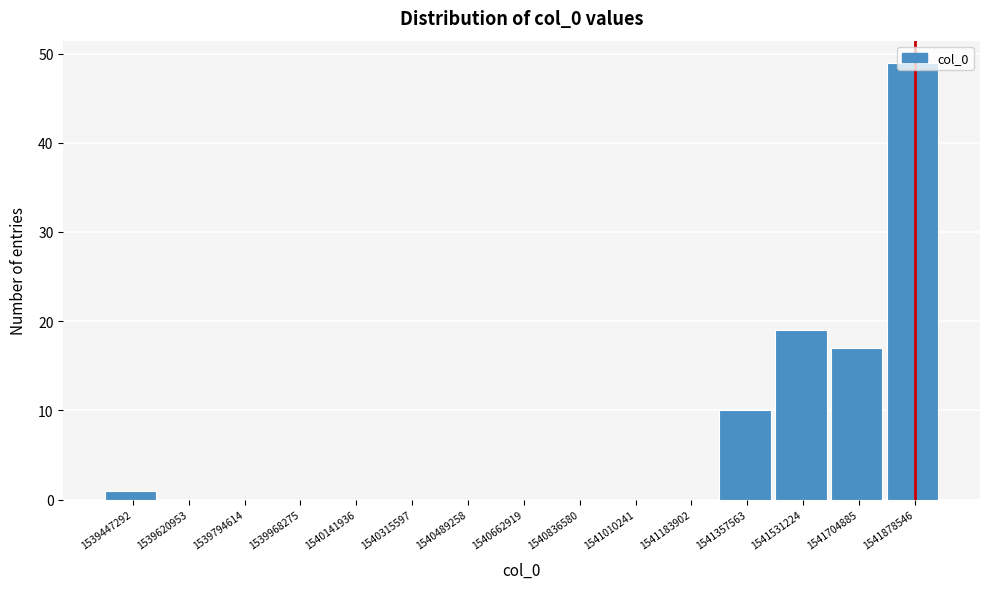

Is it true that the value at 1541531224 is 31?

False